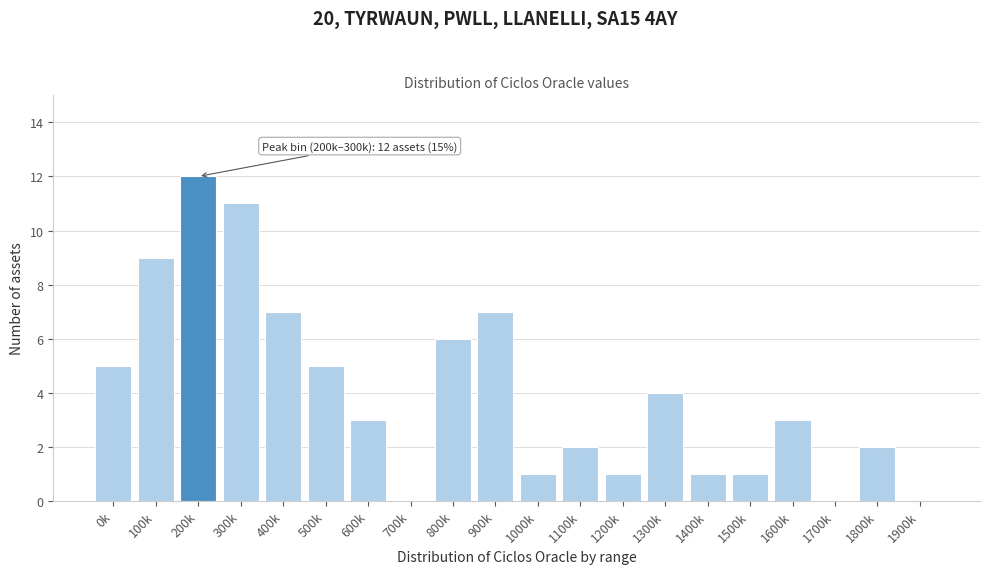

Reading left to right, extract all data points from this chart.

0k=5	100k=9	200k=12	300k=11	400k=7	500k=5	600k=3	700k=0	800k=6	900k=7	1000k=1	1100k=2	1200k=1	1300k=4	1400k=1	1500k=1	1600k=3	1700k=0	1800k=2	1900k=0